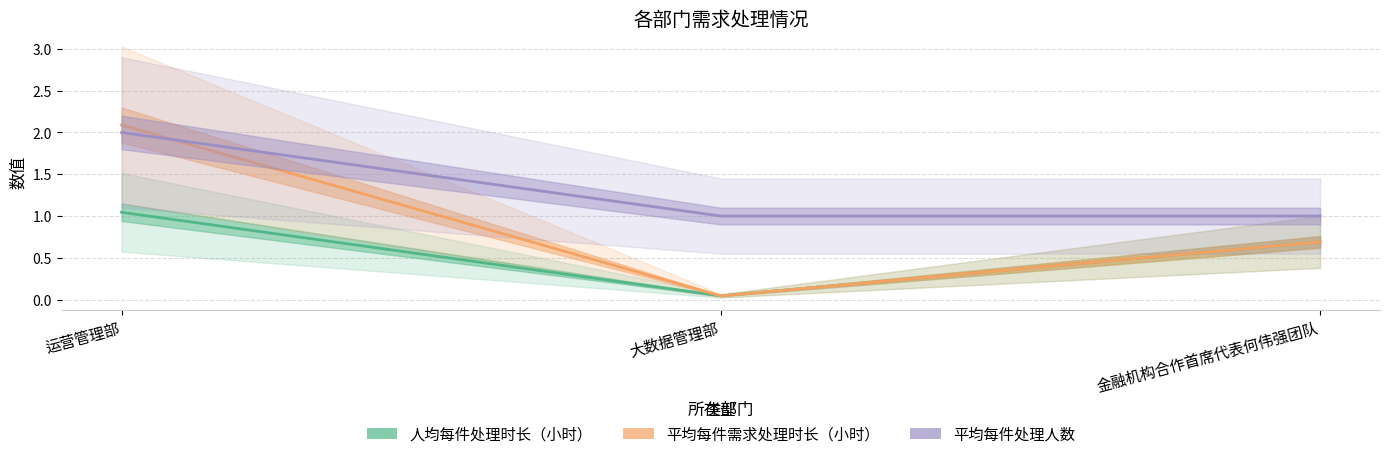

What is the difference between the 平均每件需求处理时长（小时） values at 运营管理部 and 大数据管理部?

2.0